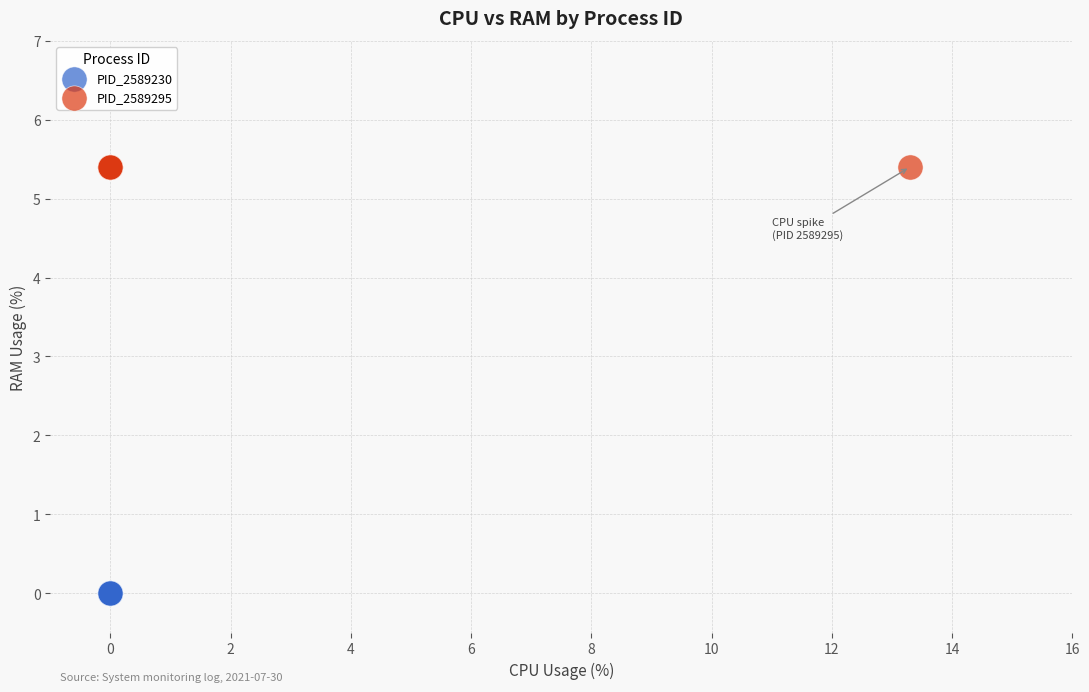

What are all the series names shown in the legend?

PID_2589230, PID_2589295